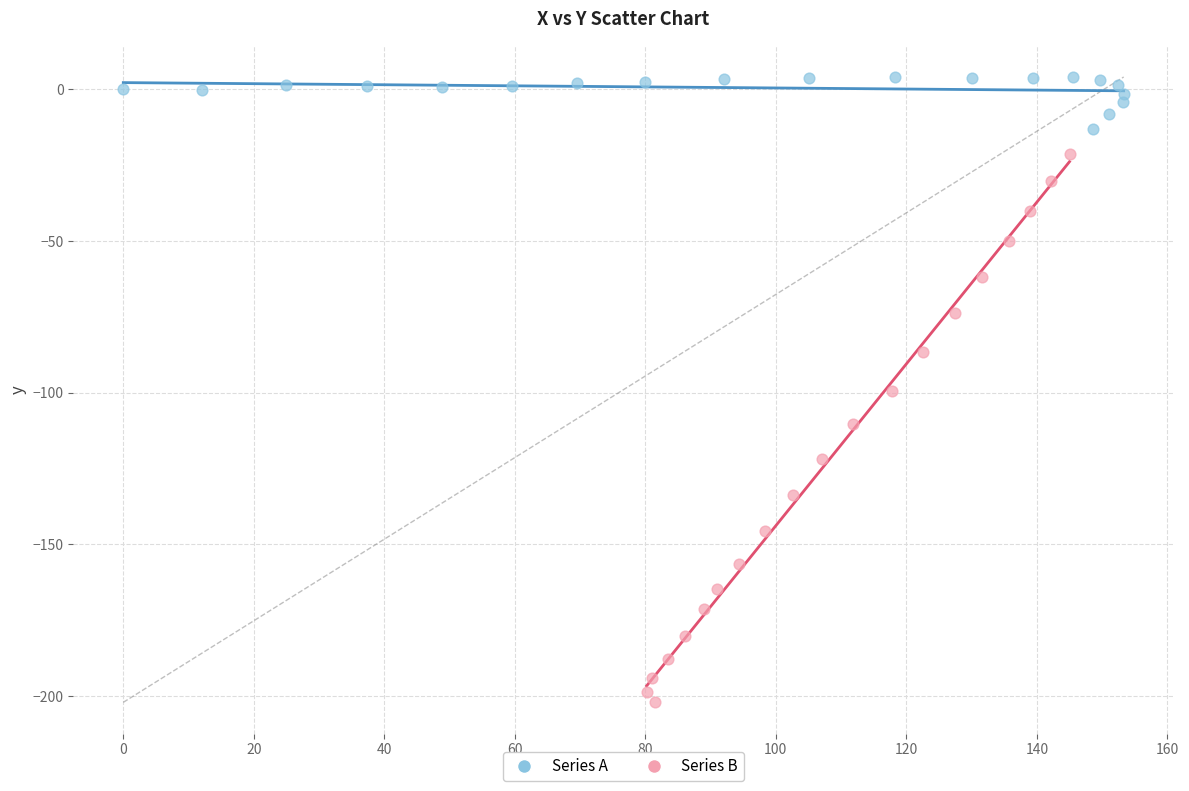

Which series has the widest spread of Y values?

Series B